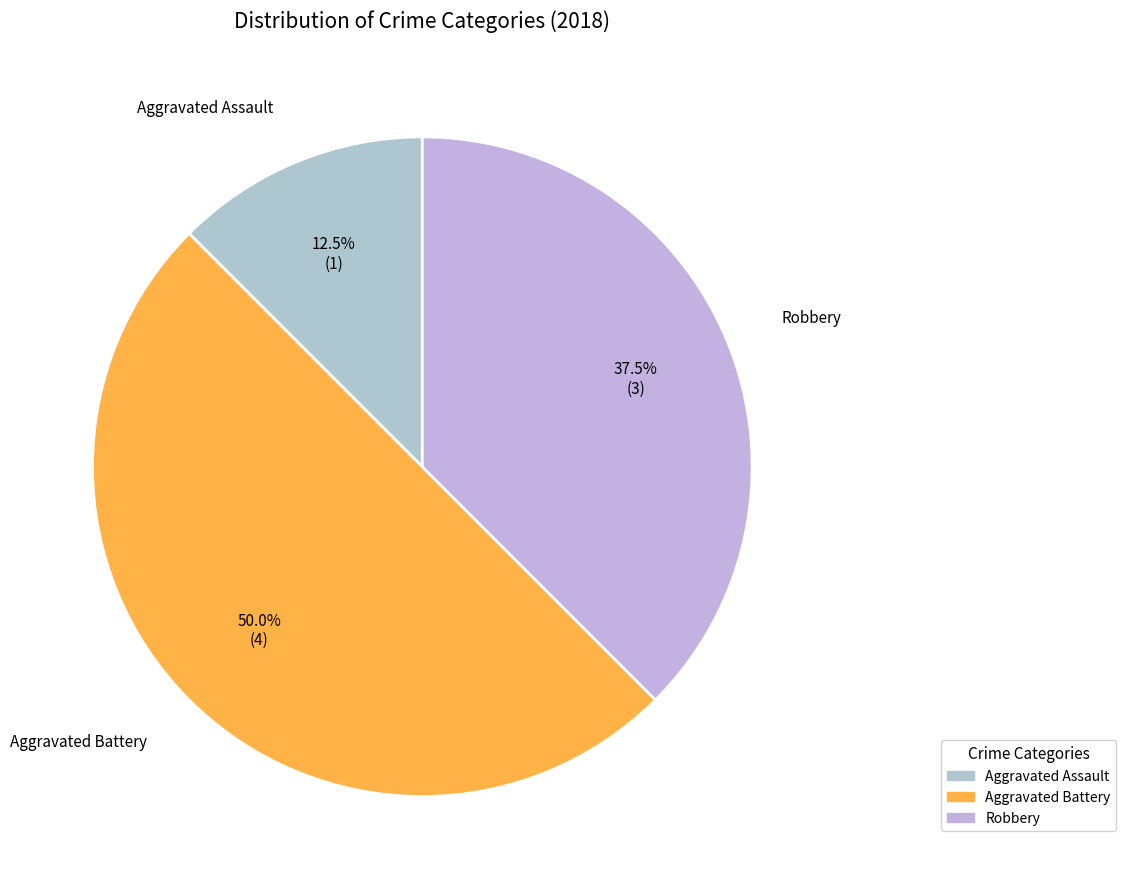

What is the ratio of the value at Aggravated Assault to the value at Robbery?

0.3